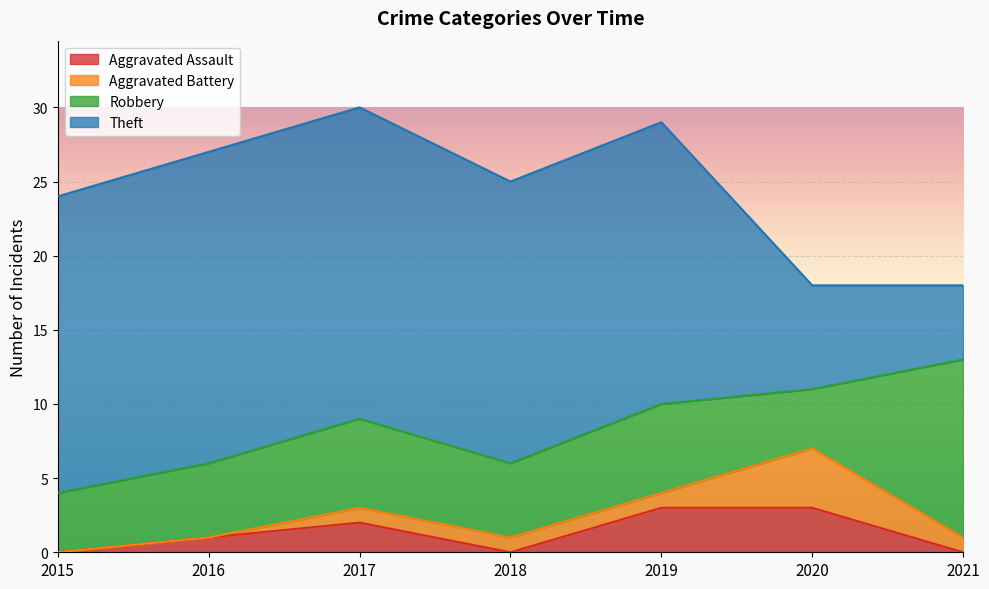

At 2017, list the series in order from largest to smallest.

Theft, Robbery, Aggravated Assault, Aggravated Battery